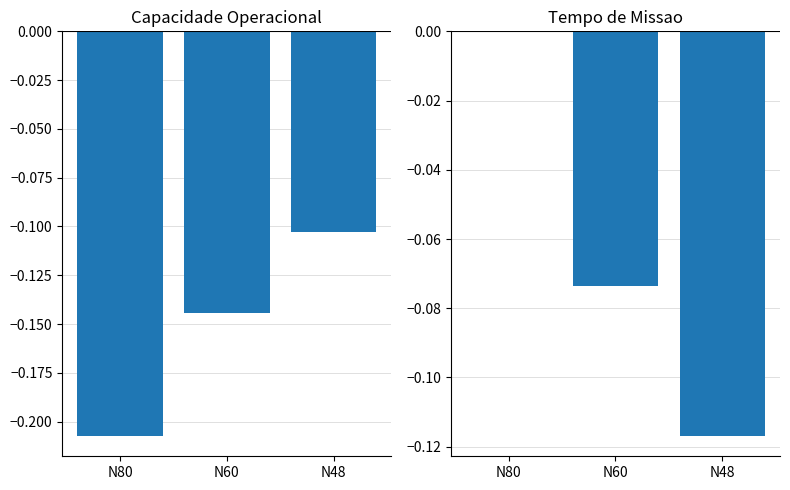

At N80, list the series in order from smallest to largest.

Capacidade operacional [ha/h], Tempo de missao [h]